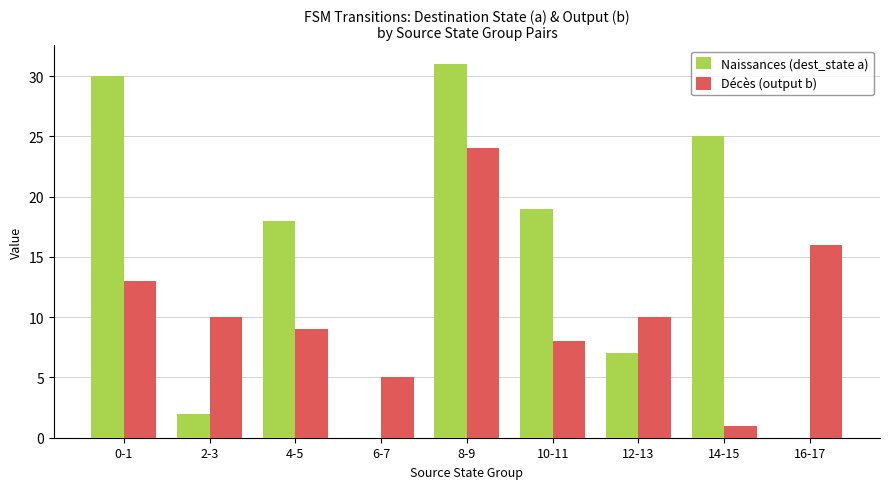

What is the sum of all Naissances (dest_state a) values?

132